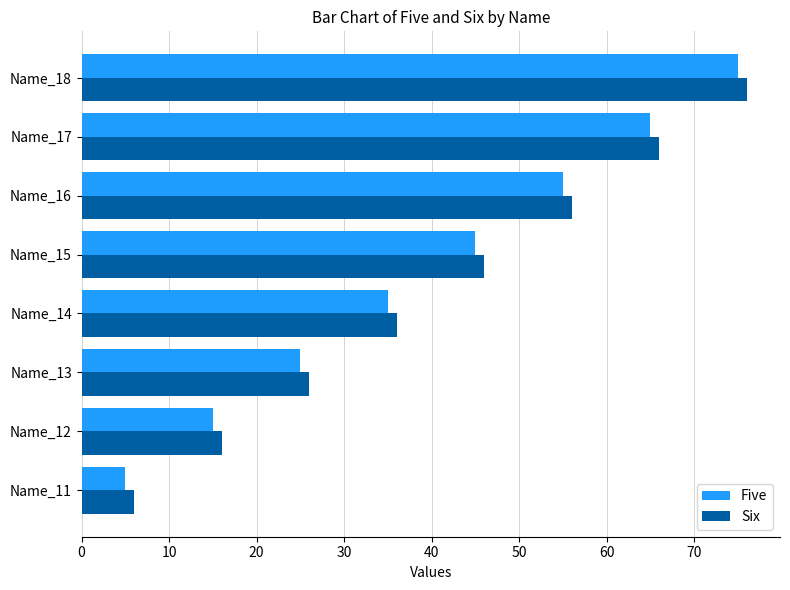

What is the approximate value of Six at Name_11, to the nearest 10?

10